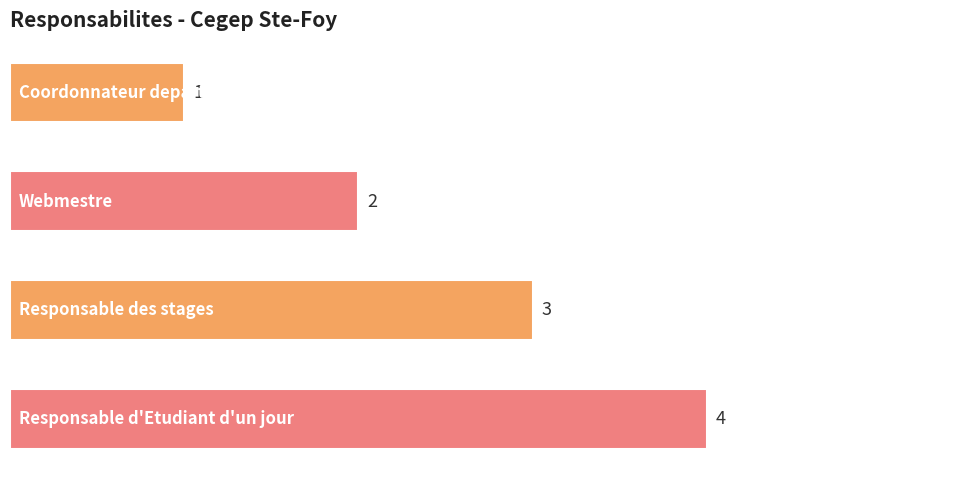

What is the value of the 2nd bar from the top?

2